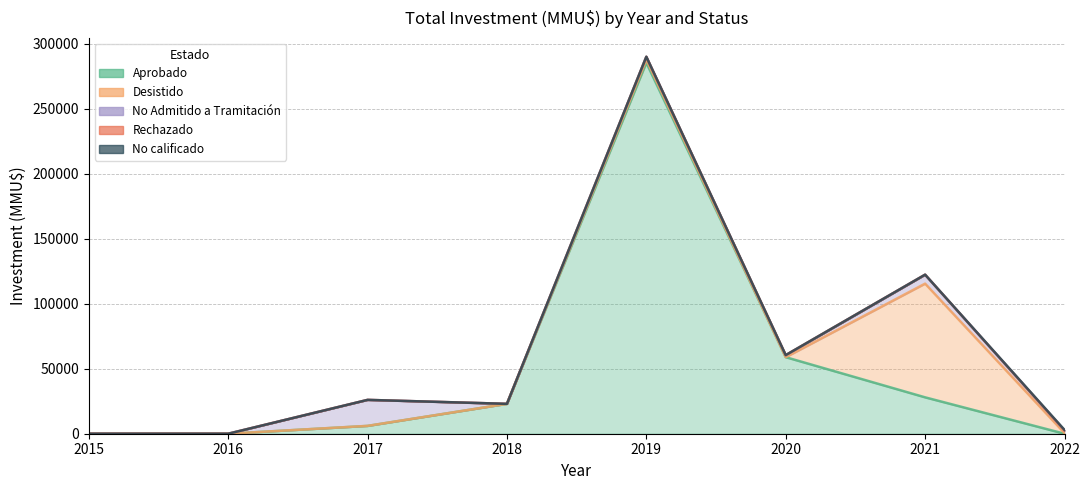

How many intersections are there between Aprobado and Desistido?

1